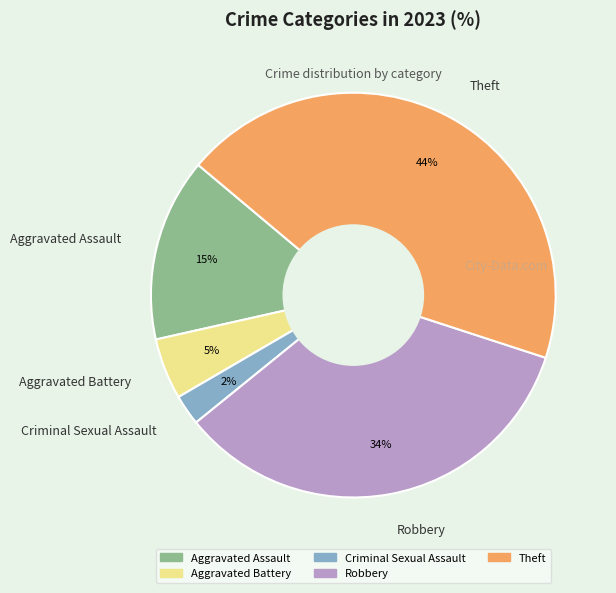

To the nearest percent, what is the average slice percentage?

20%